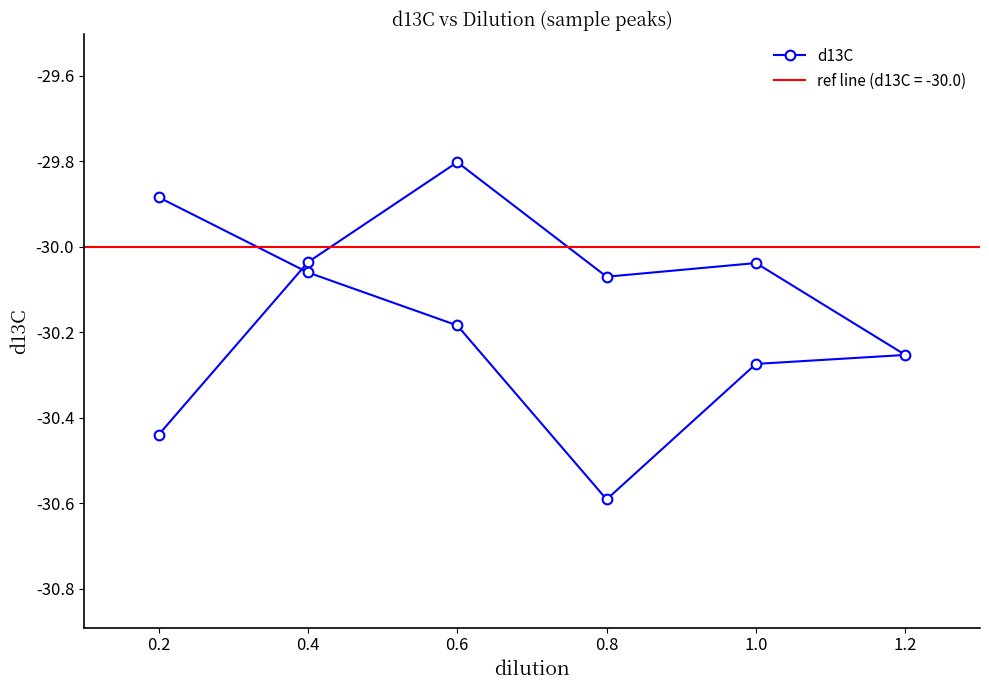

What is the change in value from 0.8 to 1.2?

-0.2